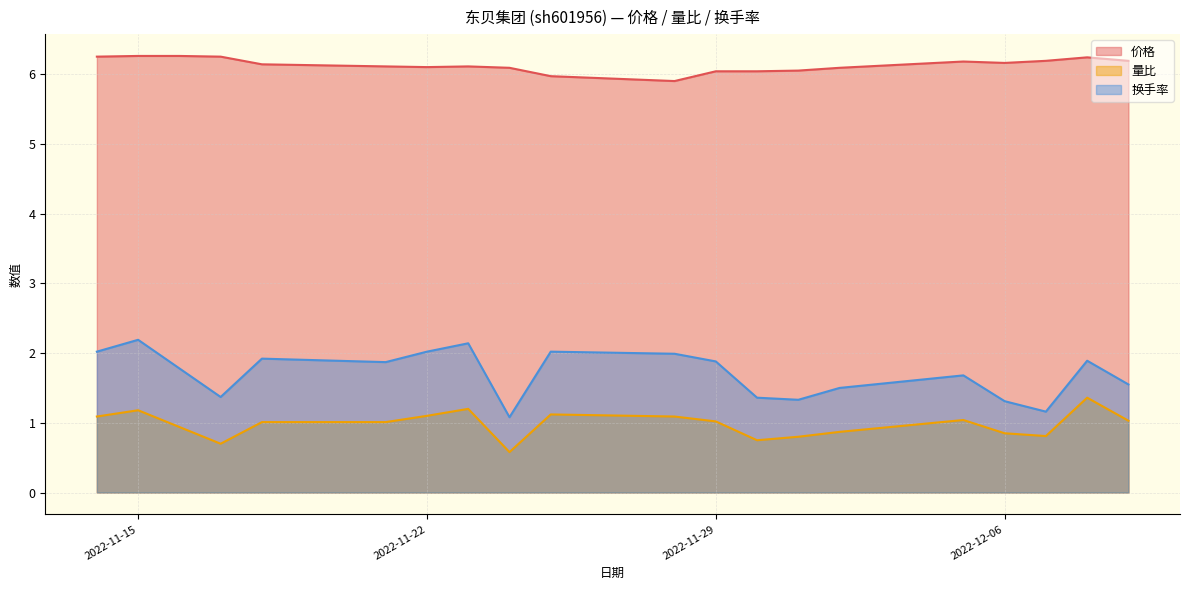

Reading left to right, transcribe all the data shown in this chart.

价格: 6.2	6.3	6.3	6.2	6.1	6.1	6.1	6.1	6.1	6.0	5.9	6.0	6.0	6.0	6.1	6.2	6.2	6.2	6.2	6.2
量比: 1.1	1.2	0.9	0.7	1.0	1.0	1.1	1.2	0.6	1.1	1.1	1.0	0.8	0.8	0.9	1.0	0.8	0.8	1.4	1.0
换手率: 2.0	2.2	1.8	1.4	1.9	1.9	2.0	2.1	1.1	2.0	2.0	1.9	1.4	1.3	1.5	1.7	1.3	1.2	1.9	1.6